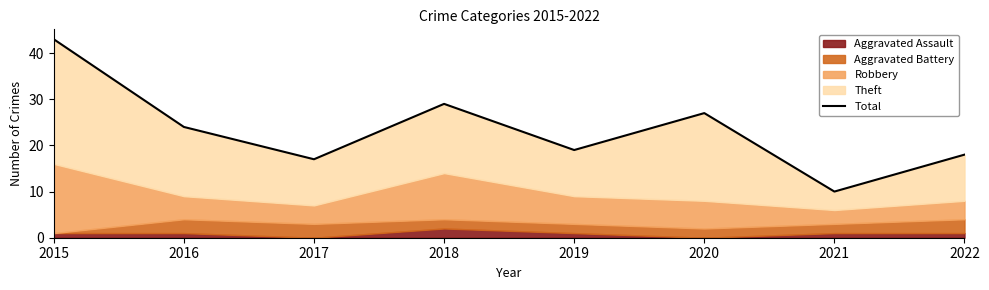

What is the greatest value displayed?

43